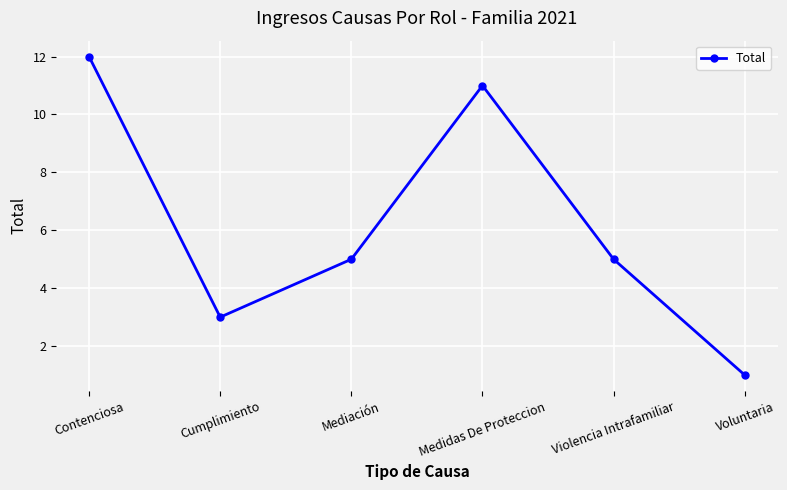

Reading left to right, list all the values displayed in this chart.

Contenciosa=12	Cumplimiento=3	Mediación=5	Medidas De Proteccion=11	Violencia Intrafamiliar=5	Voluntaria=1